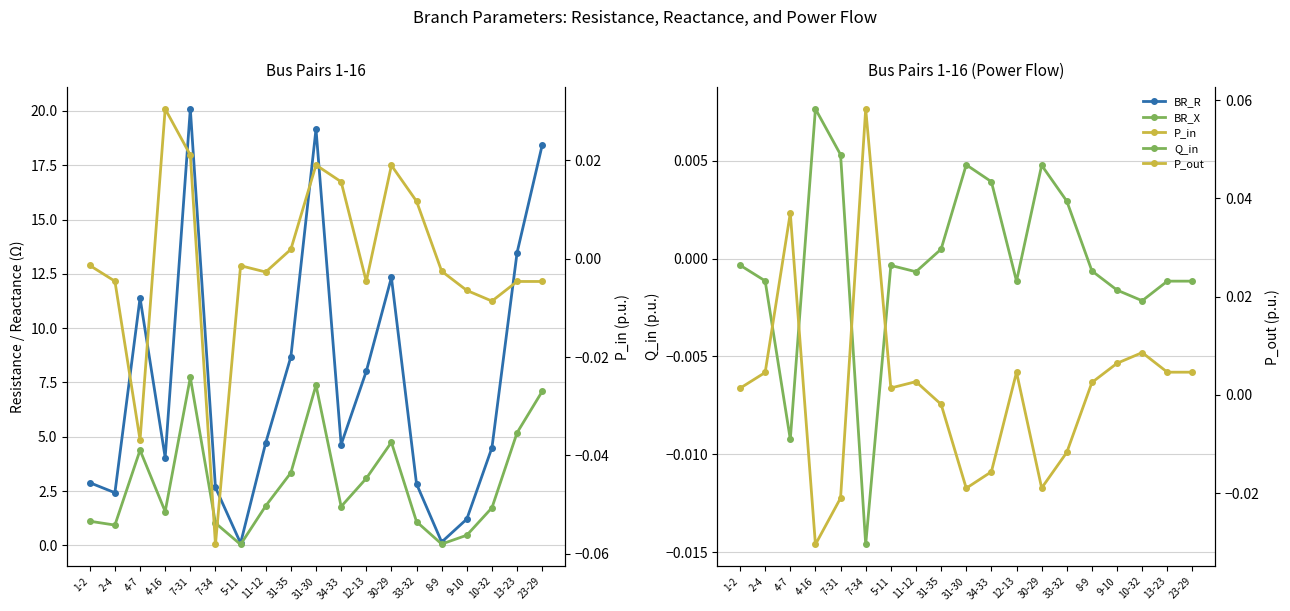

Where is the first local minimum for BR_X?

2-4